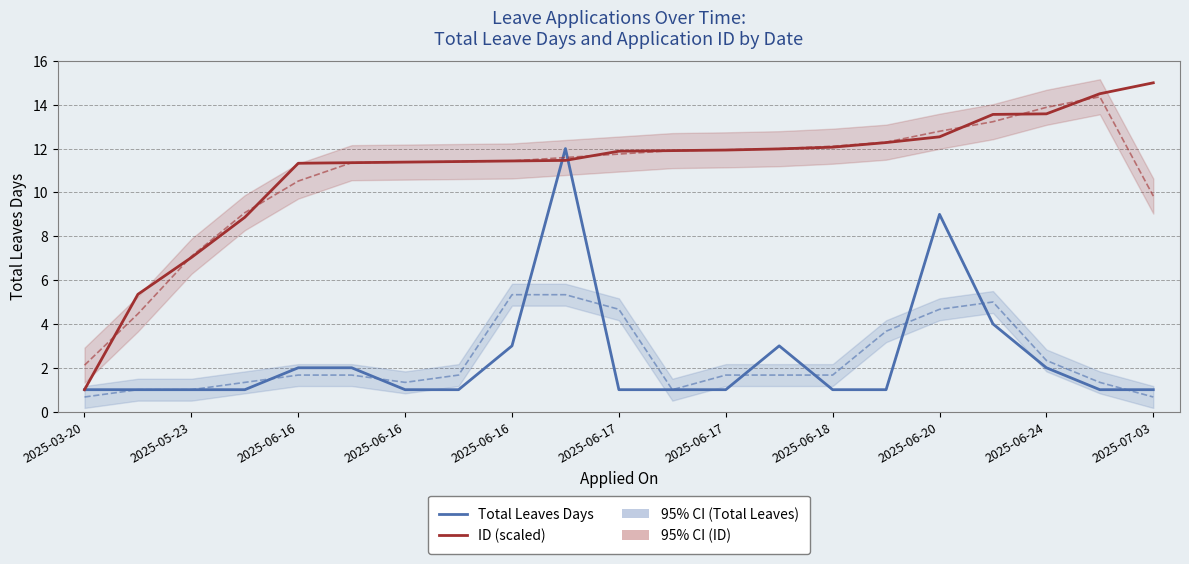

Reading right to left, list all the values displayed in this chart.

Total Leaves Days: 1.0	1.0	2.0	4.0	9.0	1.0	1.0	3.0	1.0	1.0	1.0	12.0	3.0	1.0	1.0	2.0	2.0	1.0	1.0	1.0	1.0
ID (scaled): 15.0	14.5	13.6	13.6	12.5	12.3	12.1	12.0	11.9	11.9	11.9	11.5	11.4	11.4	11.4	11.4	11.3	8.9	7.0	5.4	1.0